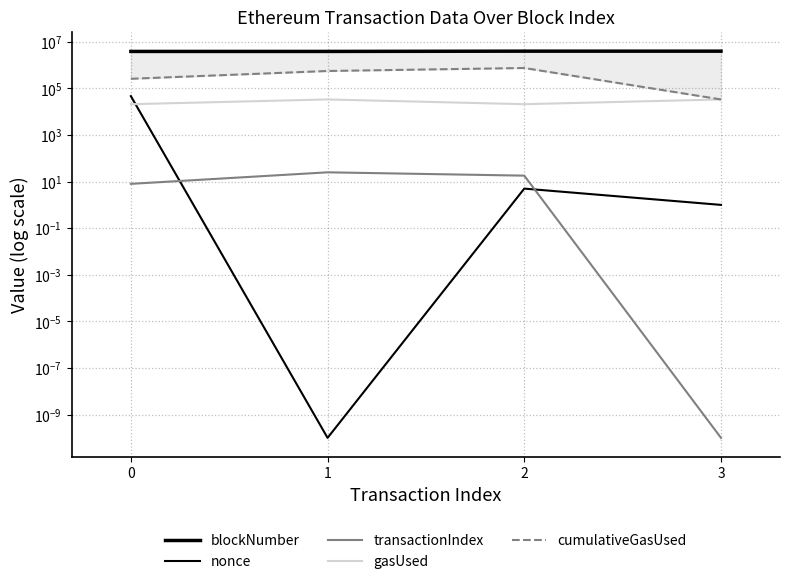

Is this an area chart (filled region under the line)?

No